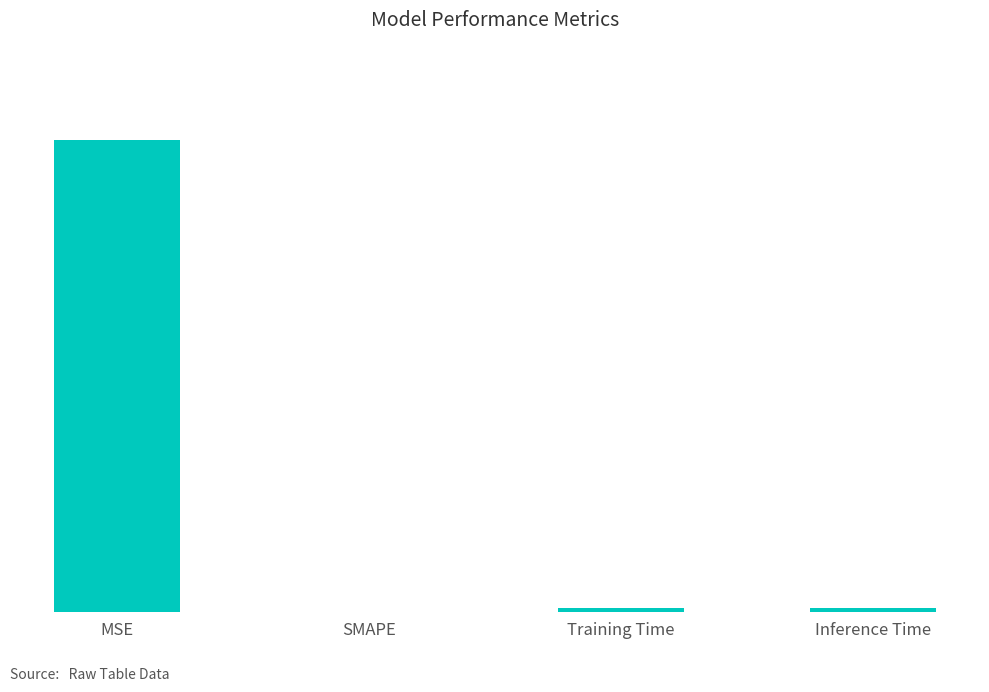

Reading right to left, extract all data points from this chart.

Inference Time=0.0	Training Time=0.0	SMAPE=0.0	MSE=0.4